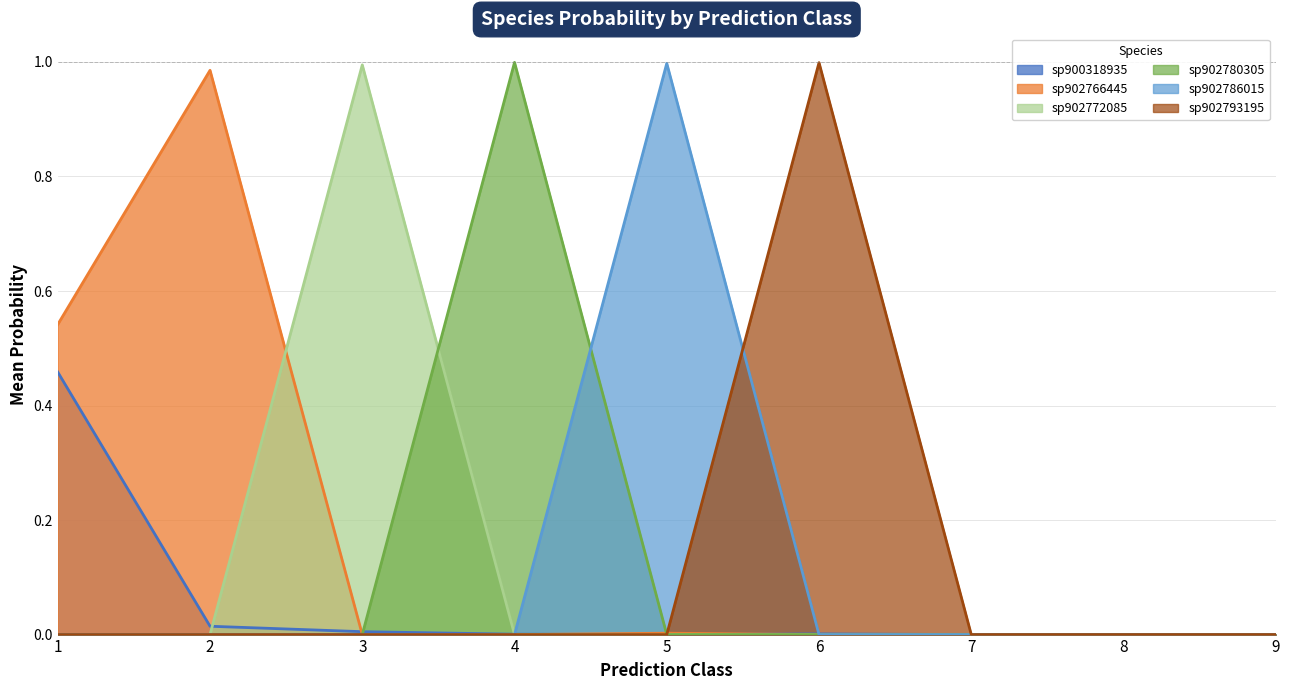

Does the chart have visible grid lines?

Yes